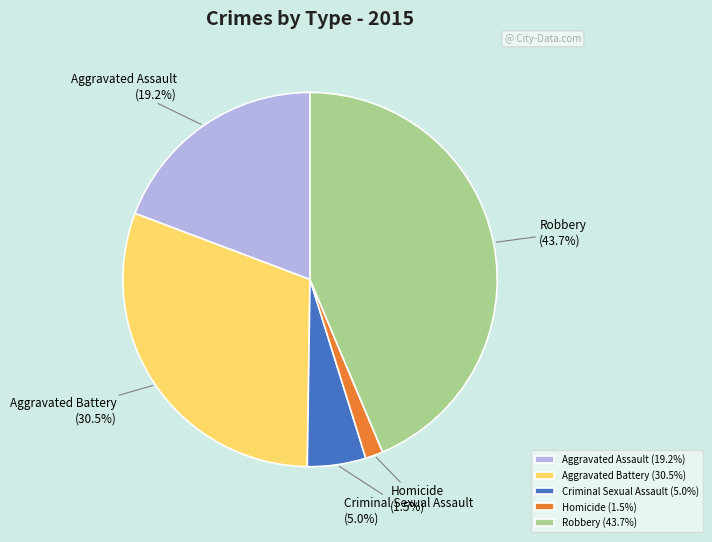

Does Robbery represent more than half of the total?

No